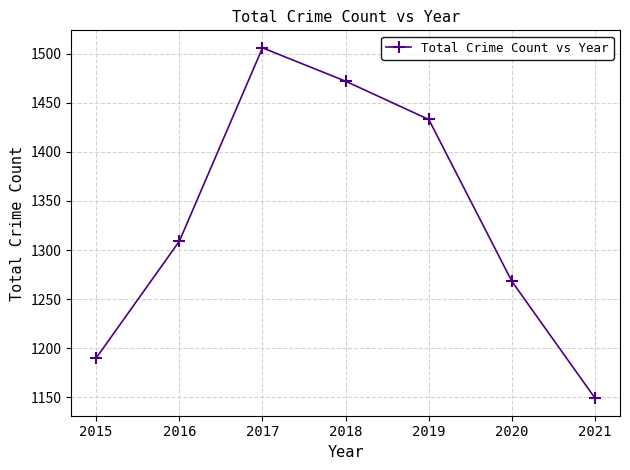

Reading right to left, extract all data points from this chart.

2021=1149	2020=1268	2019=1433	2018=1472	2017=1506	2016=1309	2015=1190